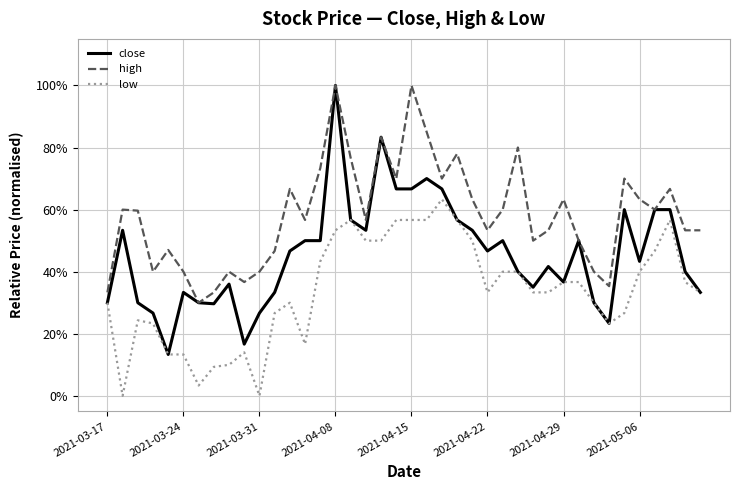

What are all the series names shown in the legend?

close, high, low